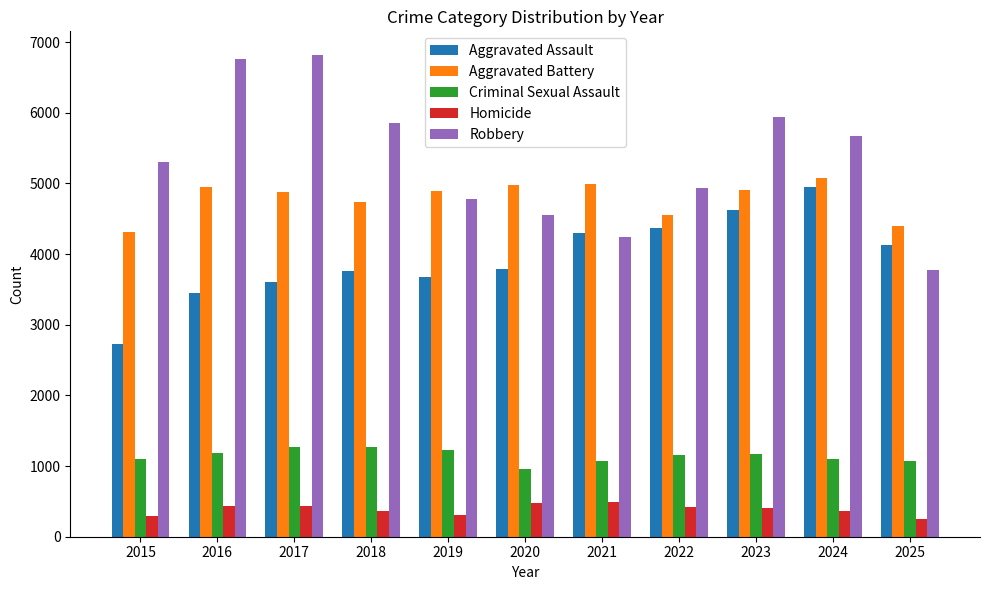

Between 2022 and 2023, which series saw the biggest shift?

Robbery